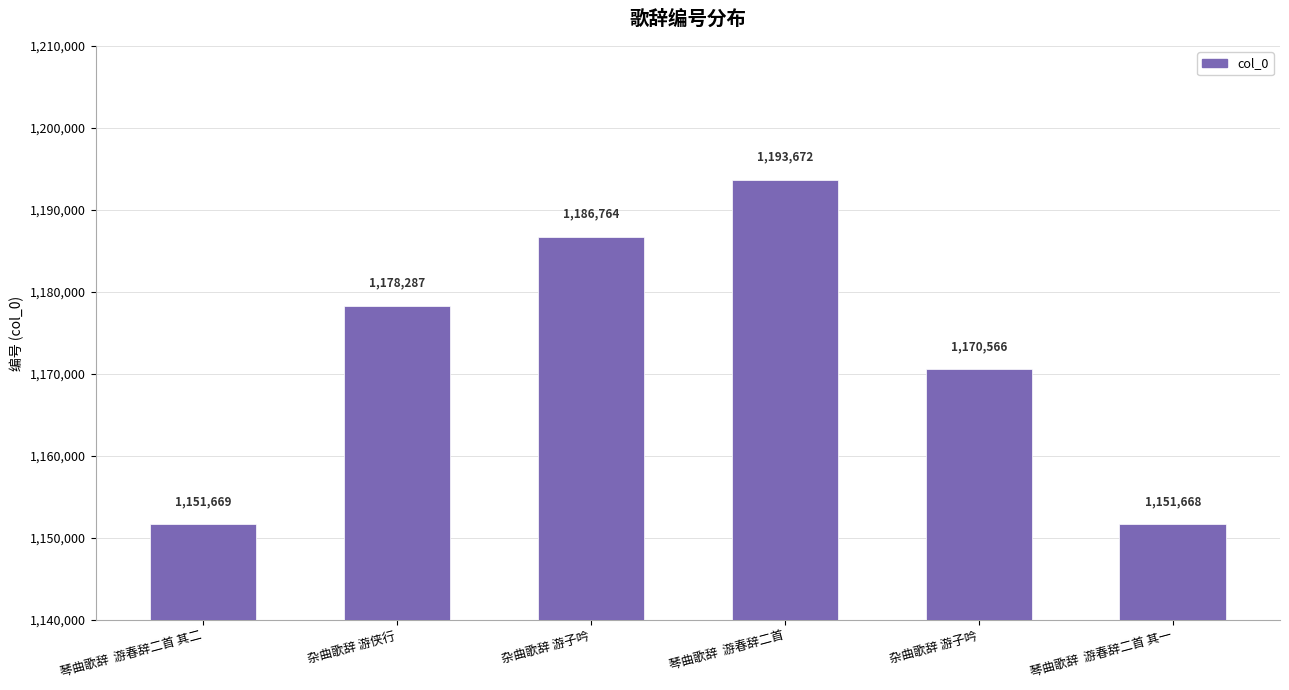

Between 琴曲歌辞  游春辞二首 其二 and 杂曲歌辞 游侠行, which is larger?

杂曲歌辞 游侠行